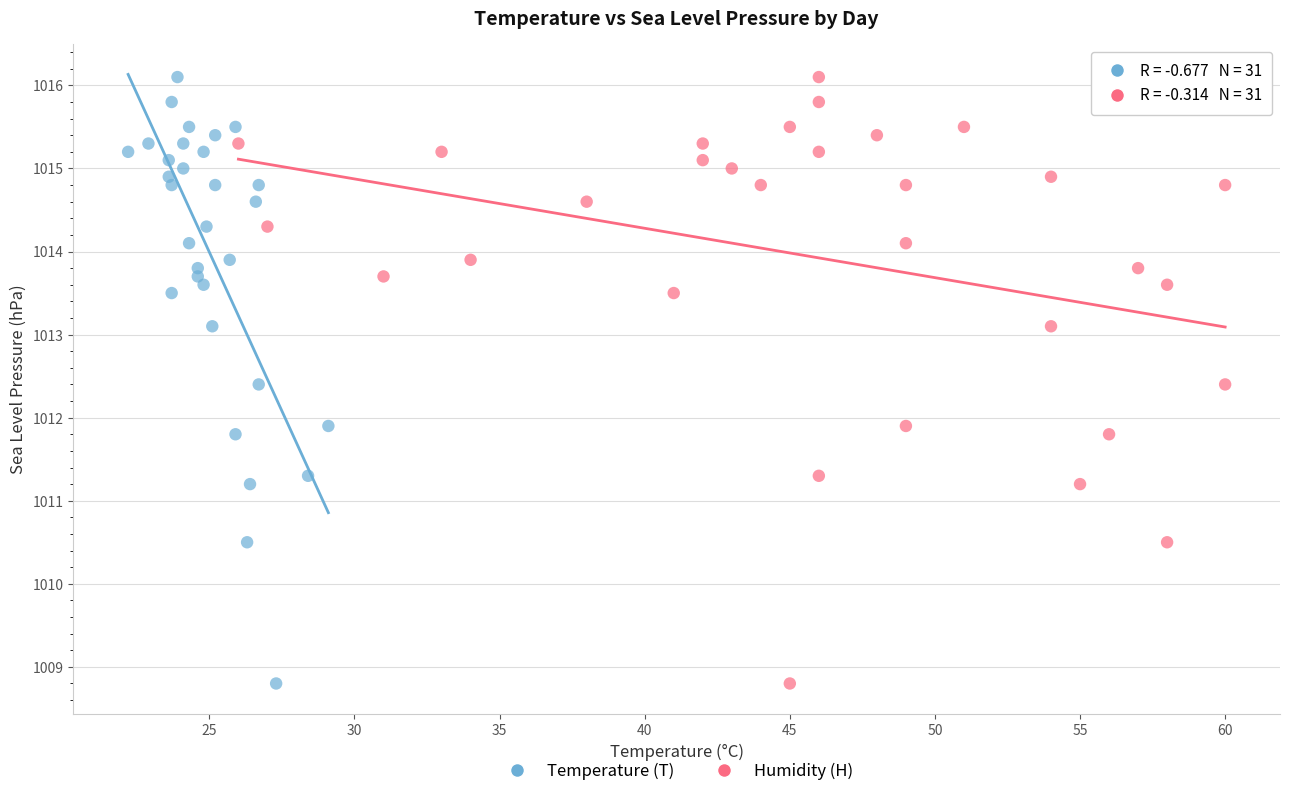

What are all the series names shown in the legend?

Temperature (T), Humidity (H)